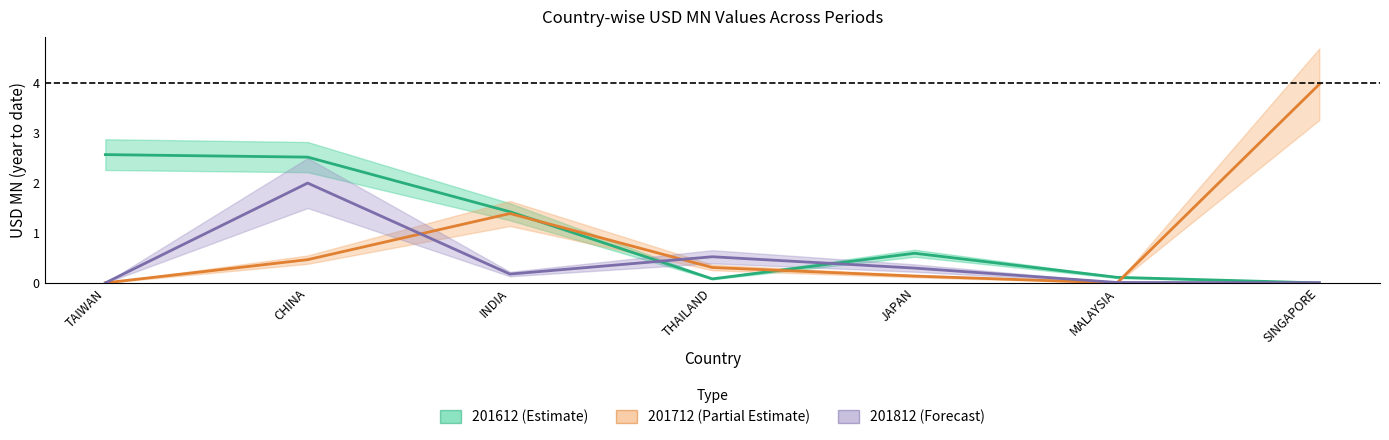

What is the difference between the maximum and minimum values in the 201712 series?

4.0